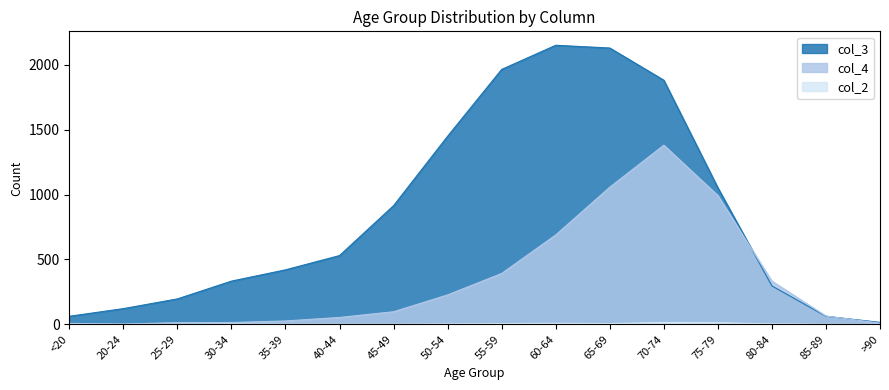

Between 50-54 and 60-64, which series saw the biggest shift?

col_3